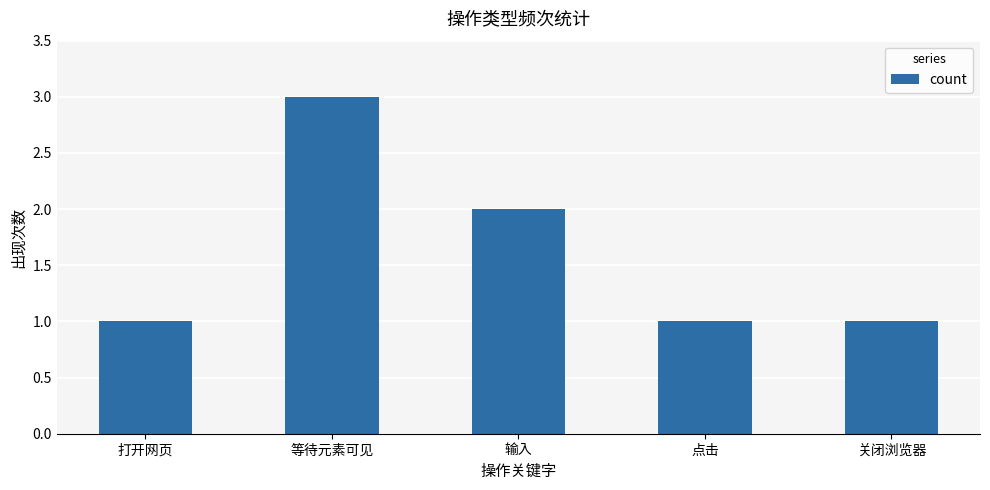

What is the change in value from 输入 to 点击?

-1